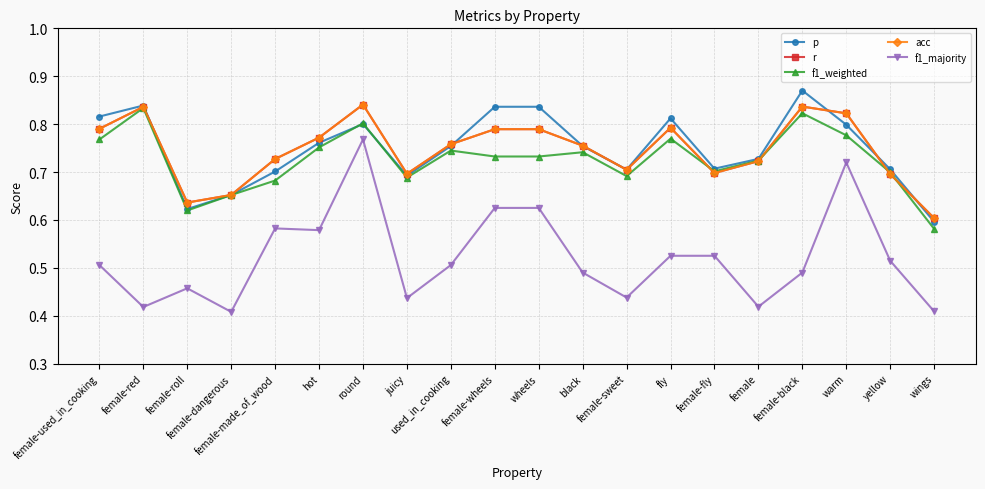

Count the number of categories in the chart.

20